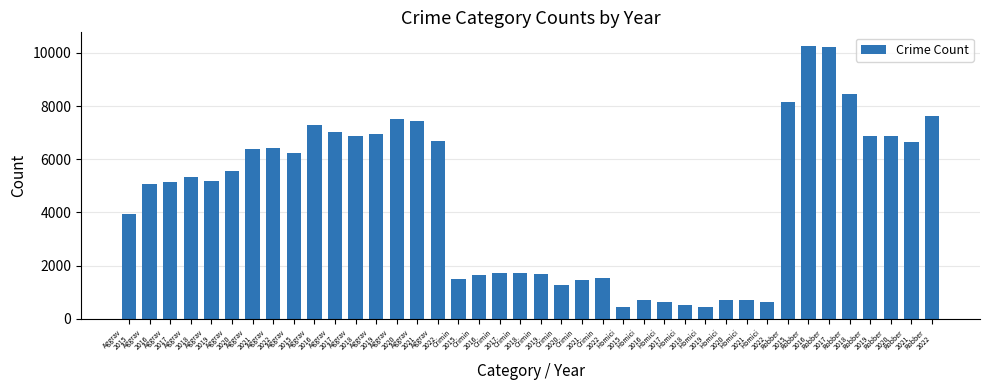

The value at Crimin
2021 is 1471. True or false?

True